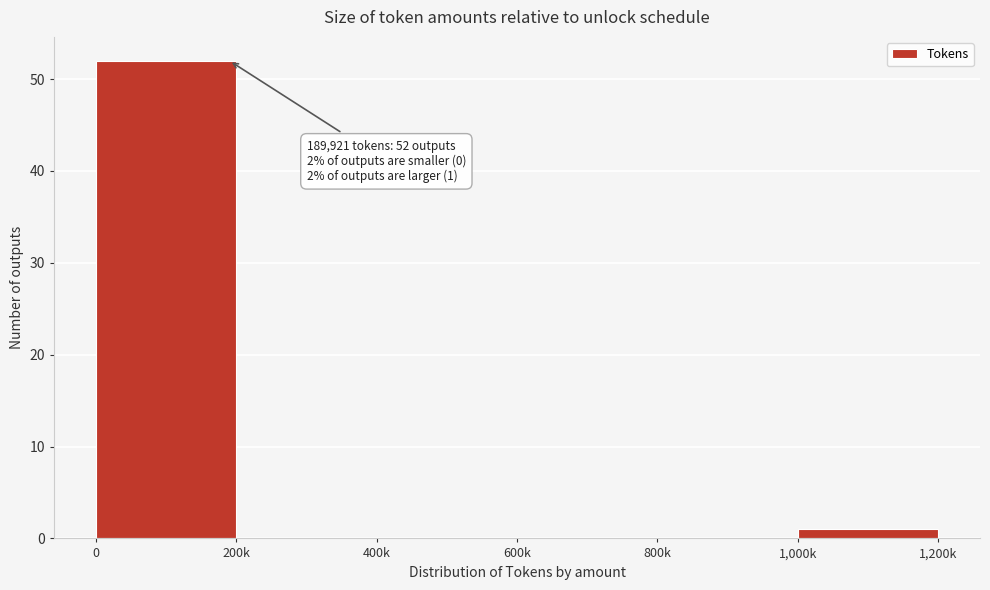

Reading right to left, what are all the values shown in this chart?

1,000k=1	800k=0	600k=0	400k=0	200k=0	0=52